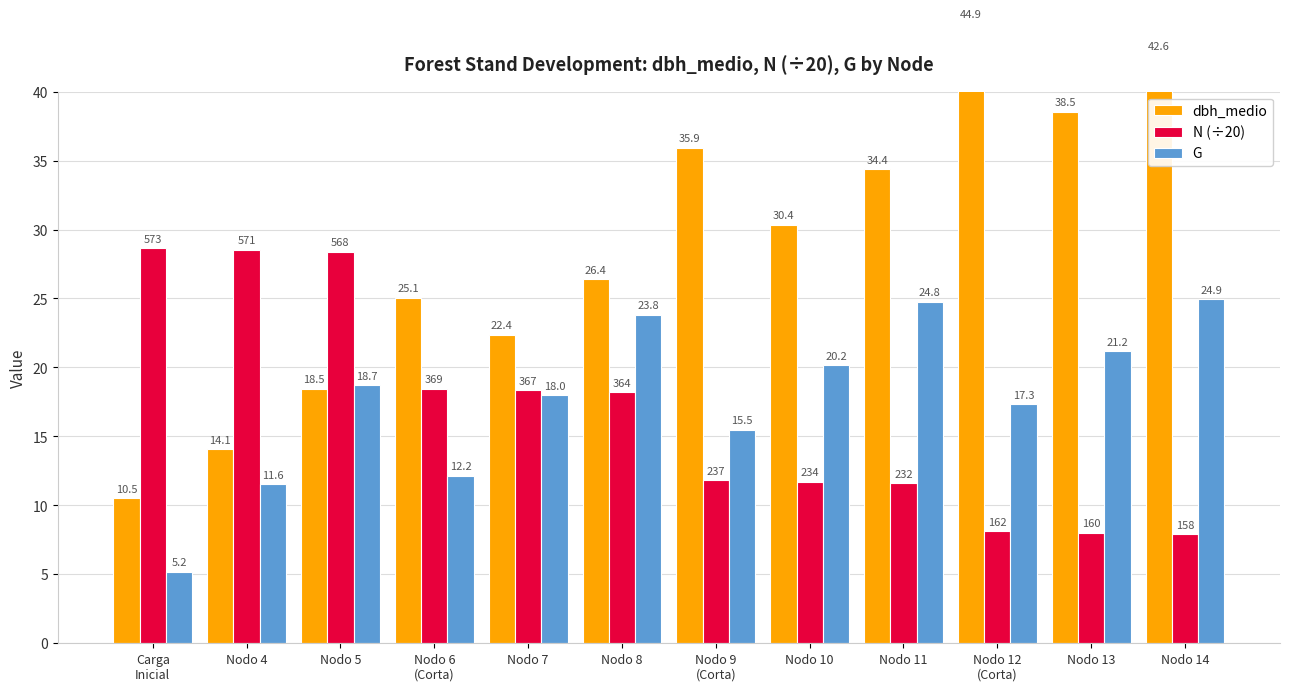

How many groups of bars are there?

12